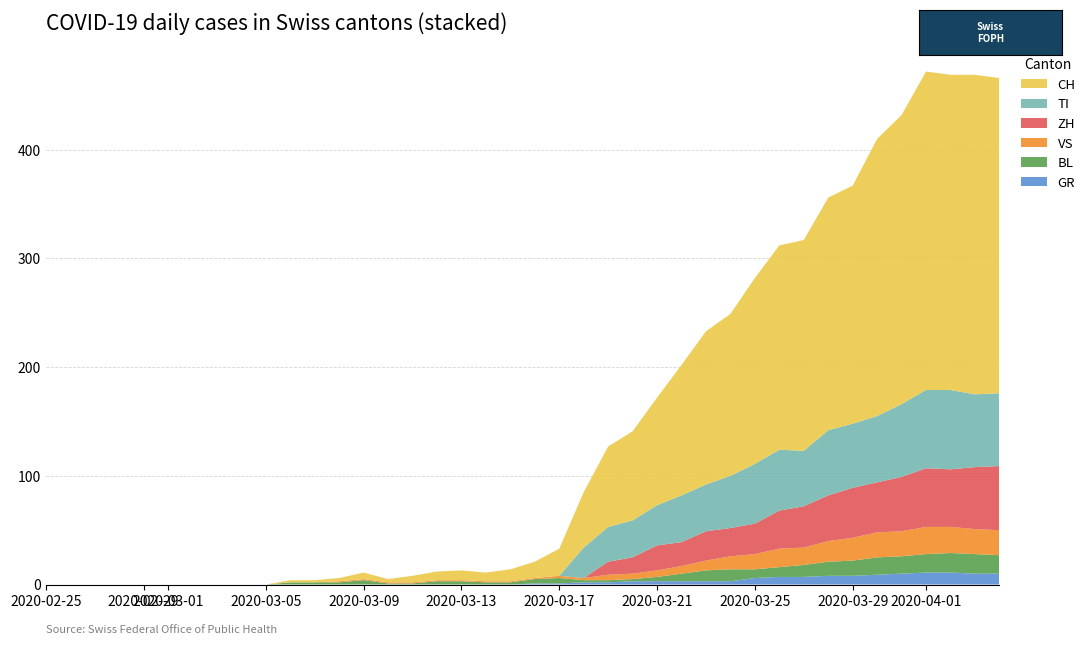

Reading right to left, list all the values displayed in this chart.

GR: 10	10	11	11	10	9	8	8	7	7	6	3	3	3	3	3	2	2	1	1	0	0	0	0	0	0	0	0	0	0	0	0	0	0	0	0	0	0	0	0
BL: 17	18	18	17	16	16	14	13	11	9	8	11	10	7	4	2	2	2	5	4	2	2	3	3	1	1	4	2	2	2	0	0	0	0	0	0	0	0	0	0
TI: 67	67	73	72	67	61	59	60	51	56	55	48	43	43	37	34	32	28	0	0	0	0	0	0	0	0	0	0	0	0	0	0	0	0	0	0	0	0	0	0
ZH: 59	57	53	54	50	46	46	42	38	35	28	26	27	22	23	15	12	0	0	0	0	0	0	0	0	0	0	0	0	0	0	0	0	0	0	0	0	0	0	0
VS: 23	23	24	25	23	23	21	19	16	17	14	12	9	7	6	5	5	2	2	1	1	1	1	1	1	1	1	1	0	0	0	0	0	0	0	0	0	0	0	0
CH: 290	294	290	293	266	255	219	214	194	188	171	149	141	120	99	82	74	51	25	15	11	8	9	8	6	3	6	3	2	2	0	0	0	0	0	0	0	0	0	0